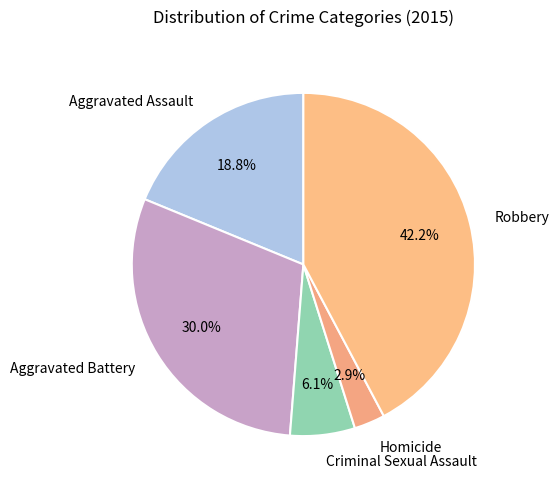

Does Criminal Sexual Assault represent more than half of the total?

No